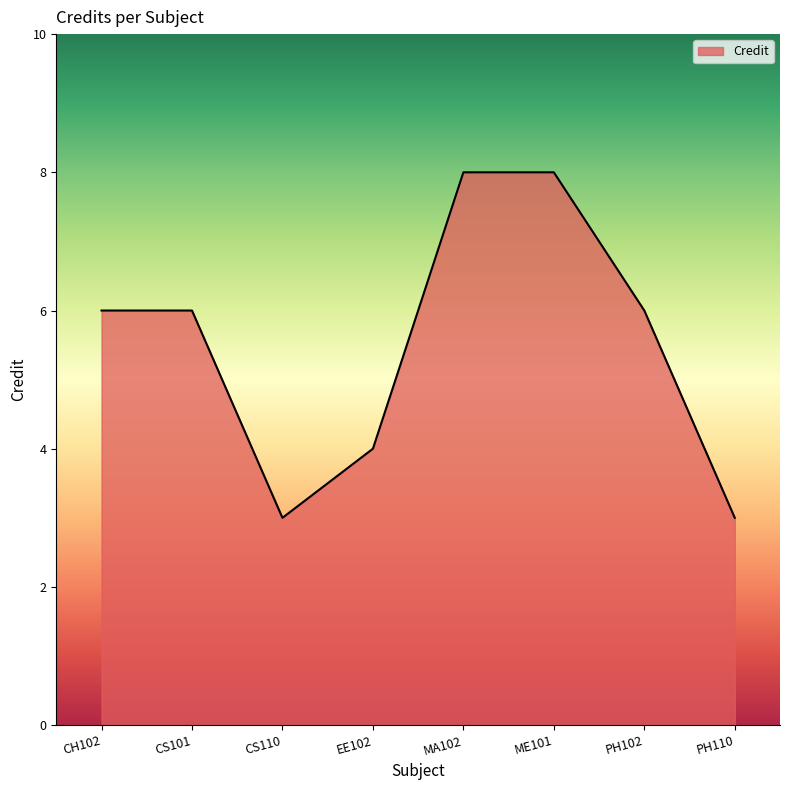

What is the difference between the maximum and minimum values?

5